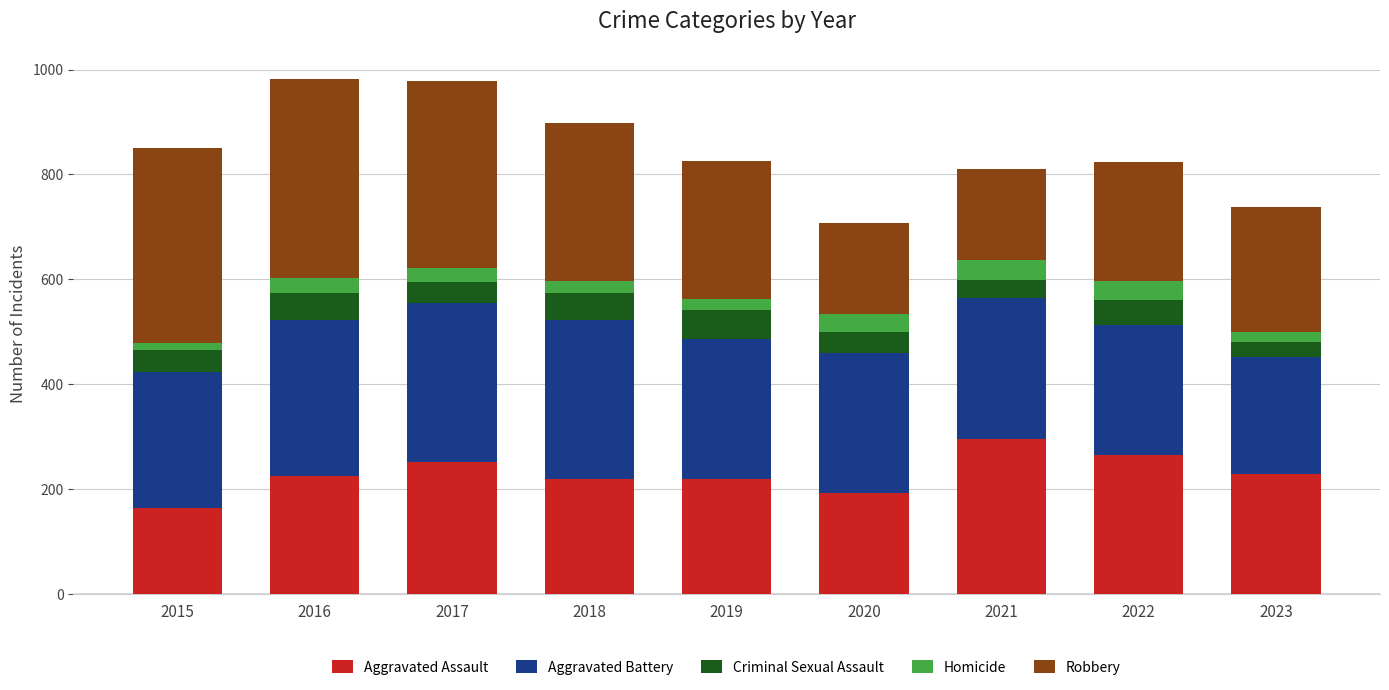

What is the difference between the maximum and second lowest values in the Aggravated Assault series?

103